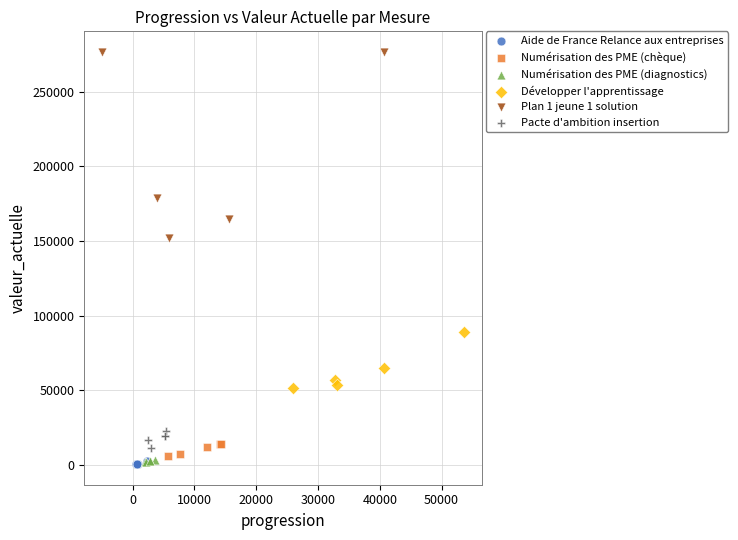

What are all the series names shown in the legend?

Aide de France Relance aux entreprises, Numérisation des PME (chèque), Numérisation des PME (diagnostics), Développer l'apprentissage, Plan 1 jeune 1 solution, Pacte d'ambition insertion